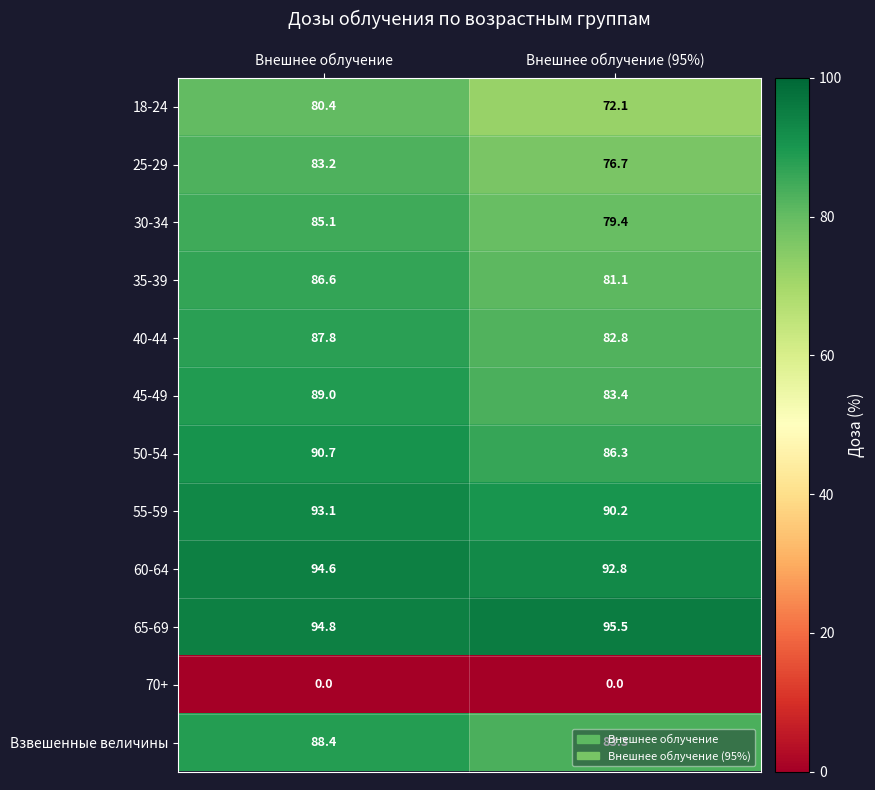

Is it true that 50-54 equals 90.7 at Внешнее облучение?

True